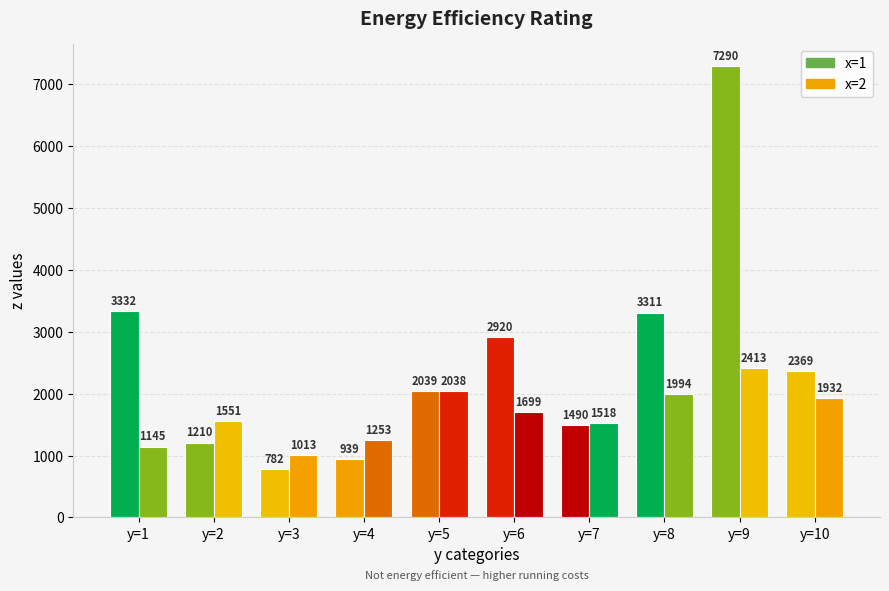

What is the value of the x=1 bar at the 6th from the left?

2920.1